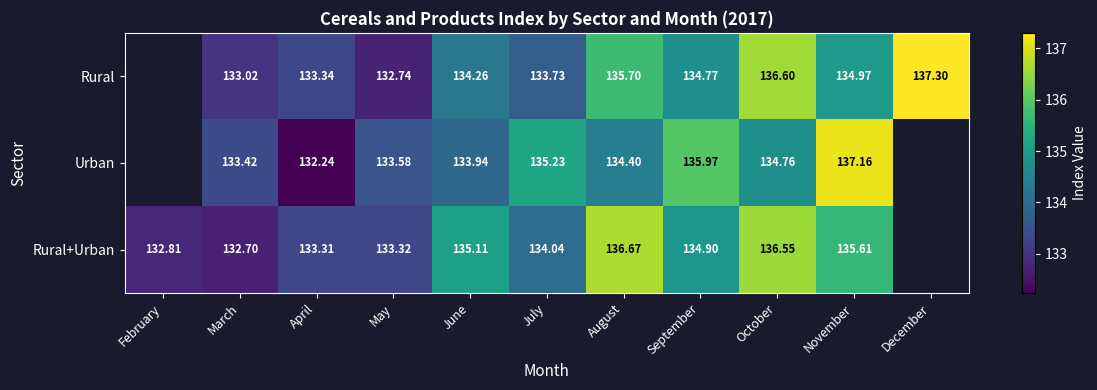

What is the maximum value shown in the chart?

137.3